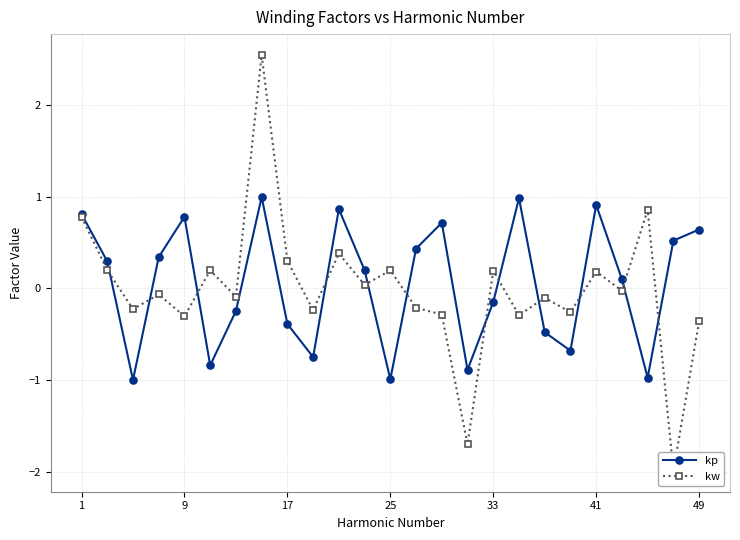

Reading right to left, transcribe all the data shown in this chart.

kp: 0.6	0.5	-1.0	0.1	0.9	-0.7	-0.5	1.0	-0.1	-0.9	0.7	0.4	-1.0	0.2	0.9	-0.7	-0.4	1.0	-0.2	-0.8	0.8	0.3	-1.0	0.3	0.8
kw: -0.4	-2.0	0.9	-0.0	0.2	-0.3	-0.1	-0.3	0.2	-1.7	-0.3	-0.2	0.2	0.0	0.4	-0.2	0.3	2.5	-0.1	0.2	-0.3	-0.1	-0.2	0.2	0.8